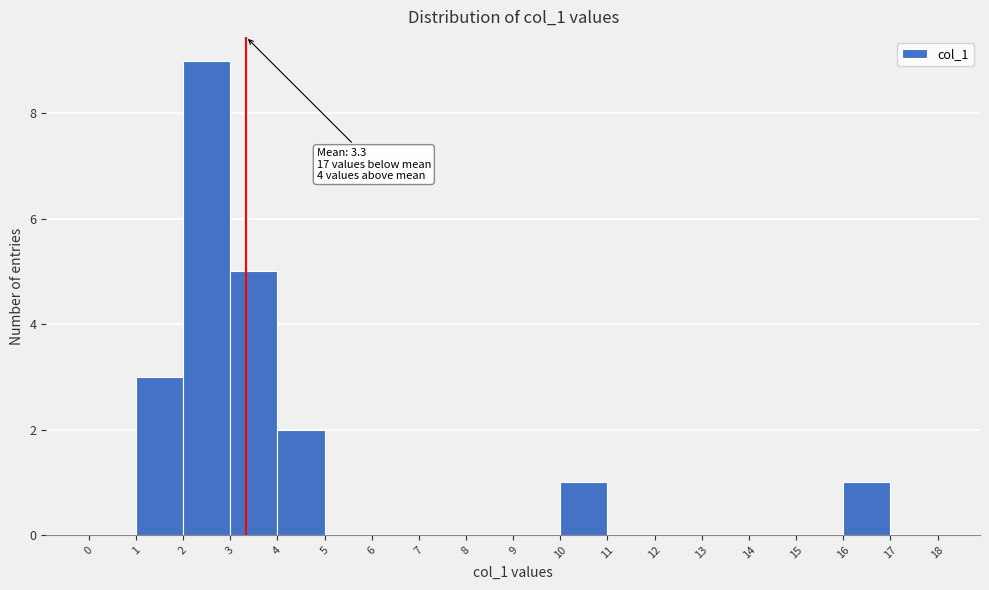

Which range on the x-axis has the tallest bar?

2 to 3